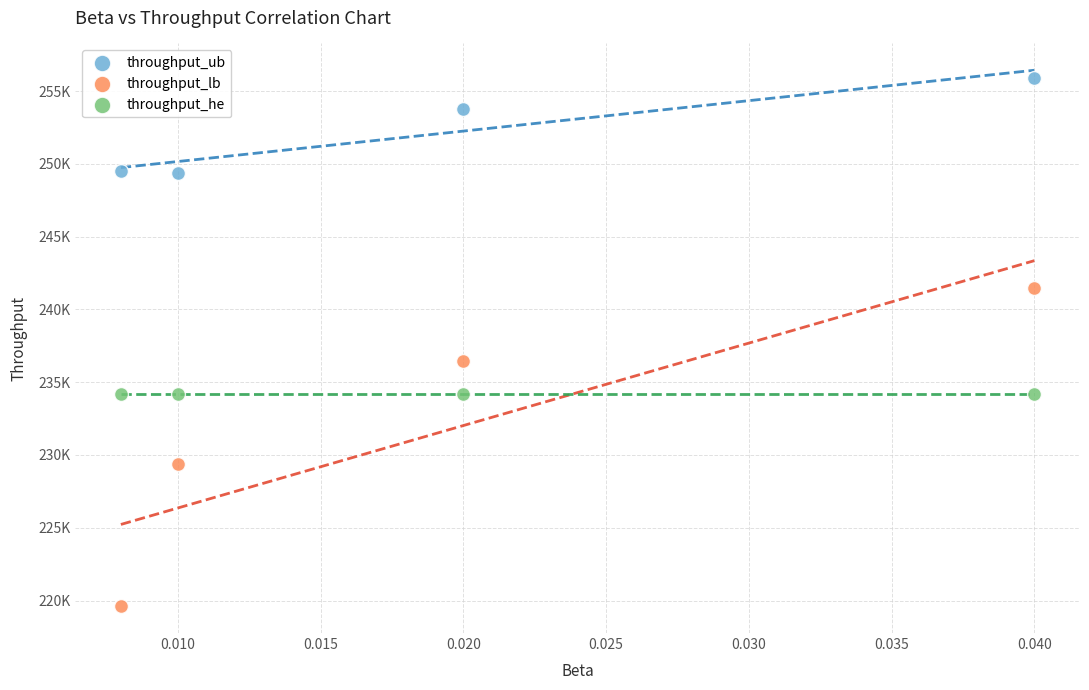

What are all the series names shown in the legend?

throughput_ub, throughput_lb, throughput_he